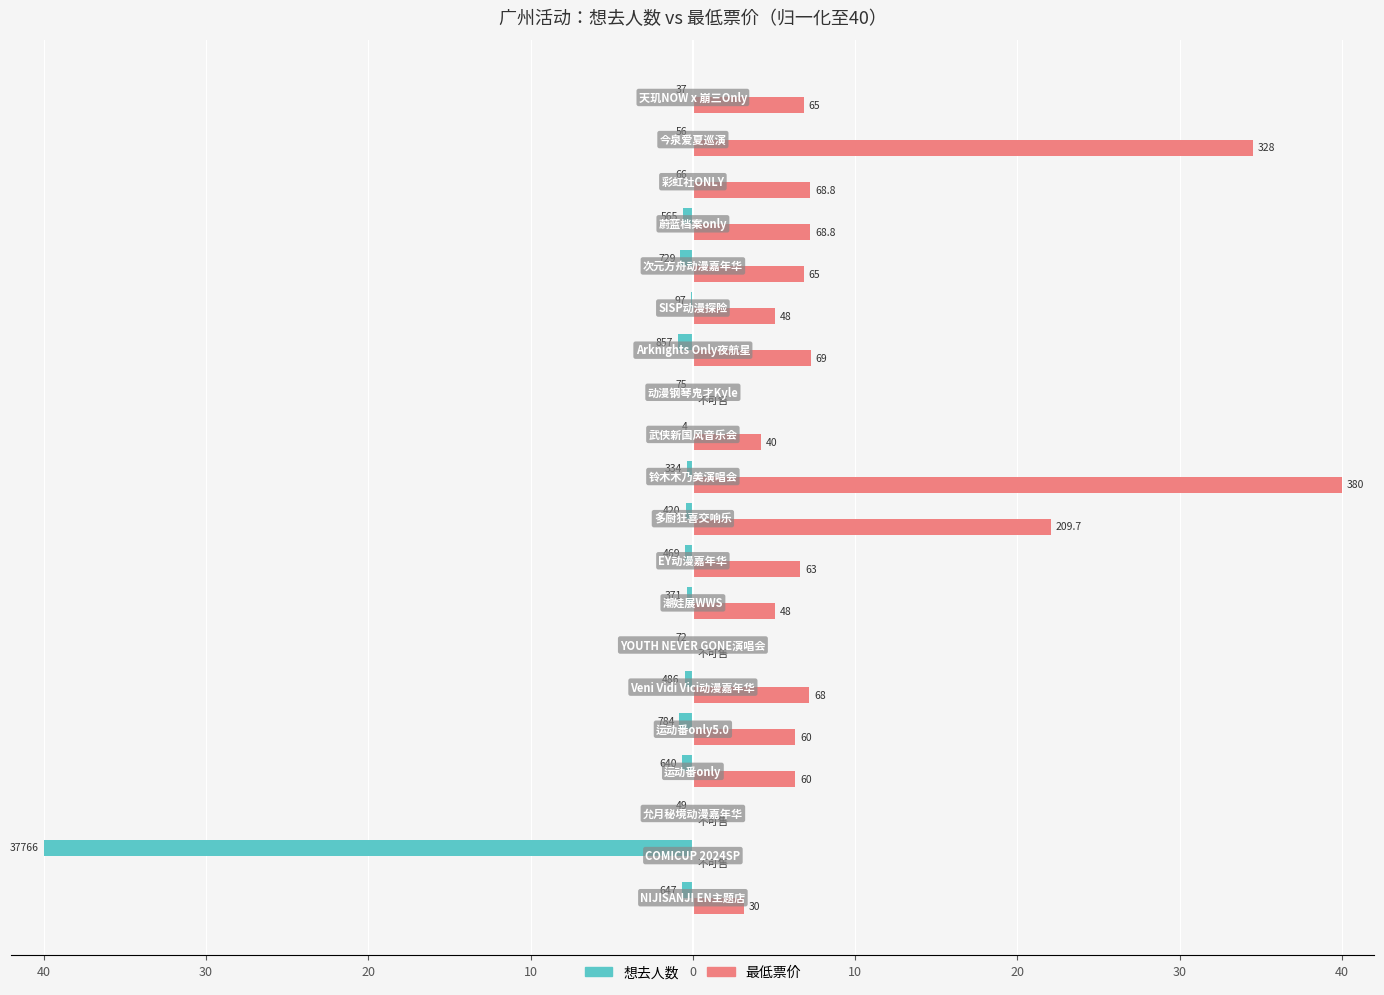

List the series in order of their overall mean, lowest first.

想去人数, 最低票价